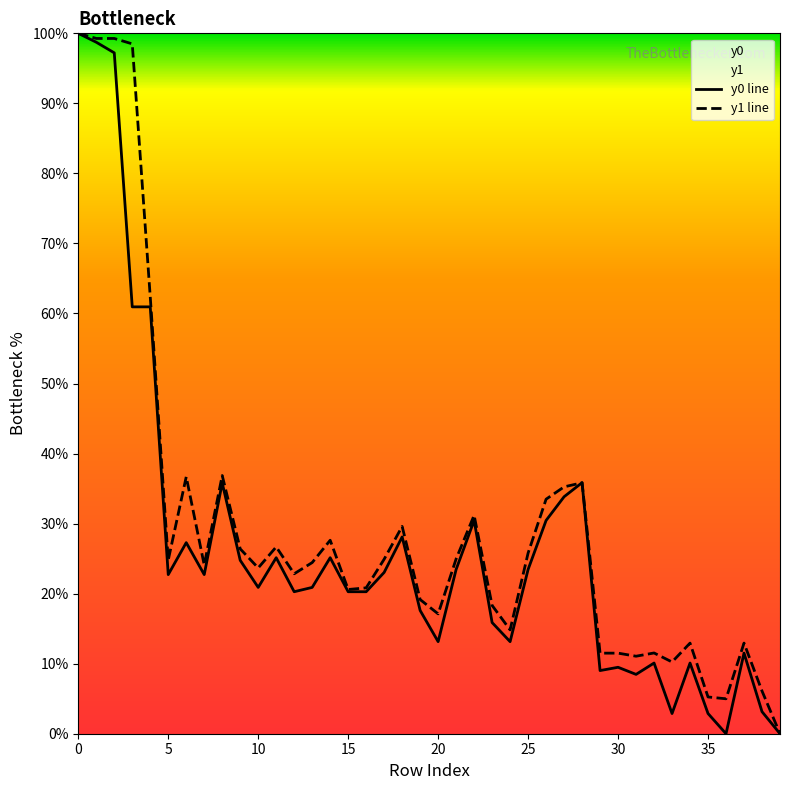

Rank the series at 25 from lowest to highest value.

y0 line, y1 line